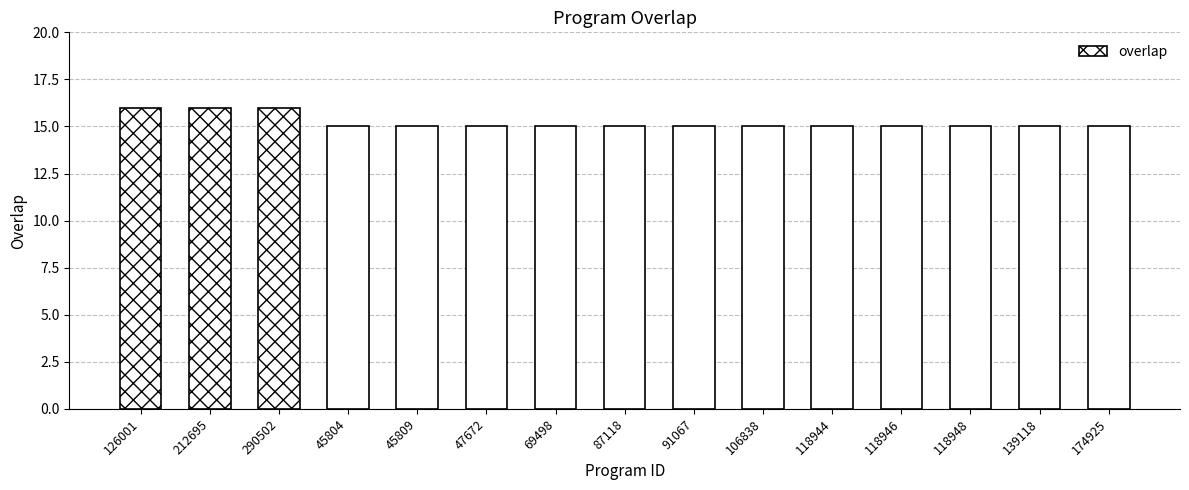

True or false: the data shows 4 at 91067.

False